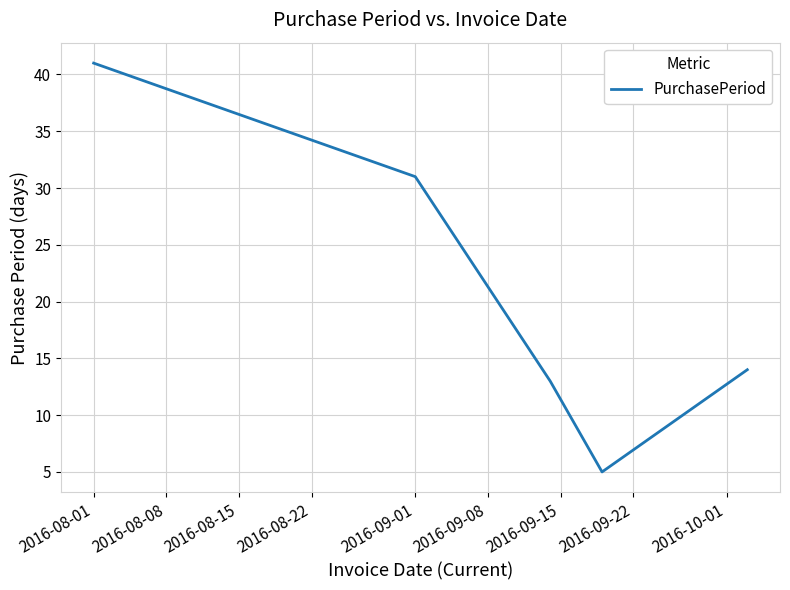

What is the maximum value shown in the chart?

41